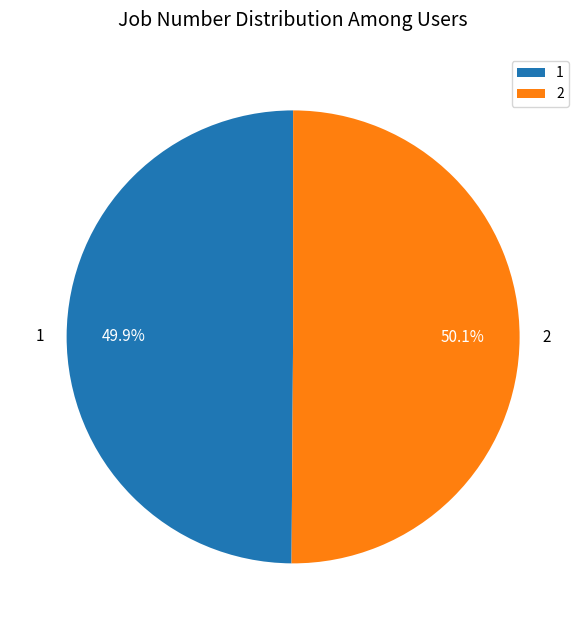

What percentage do 1 and 2 together represent?

100.0%